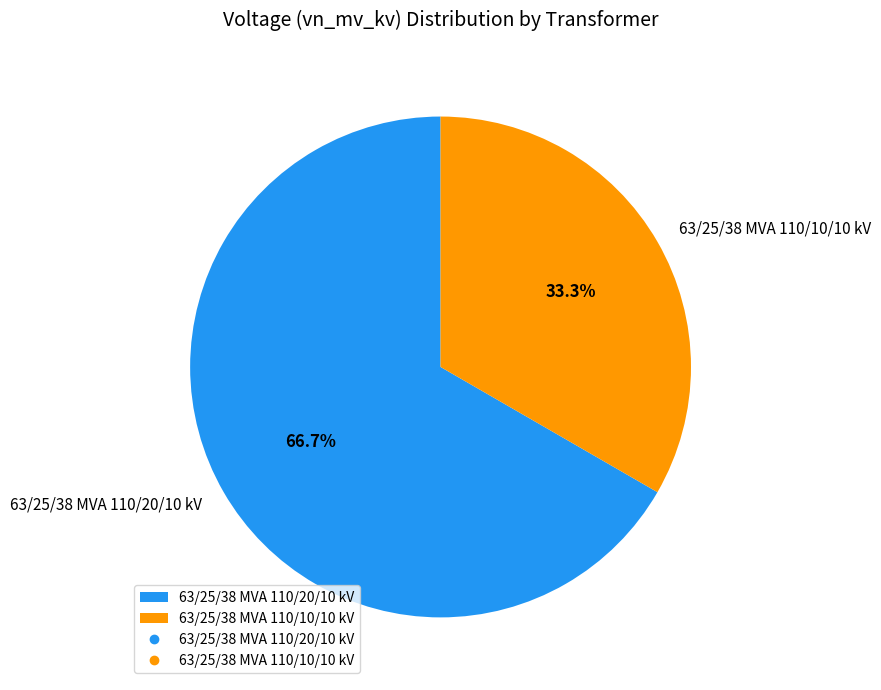

Is it true that 63/25/38 MVA 110/10/10 kV is 27% of the pie?

False